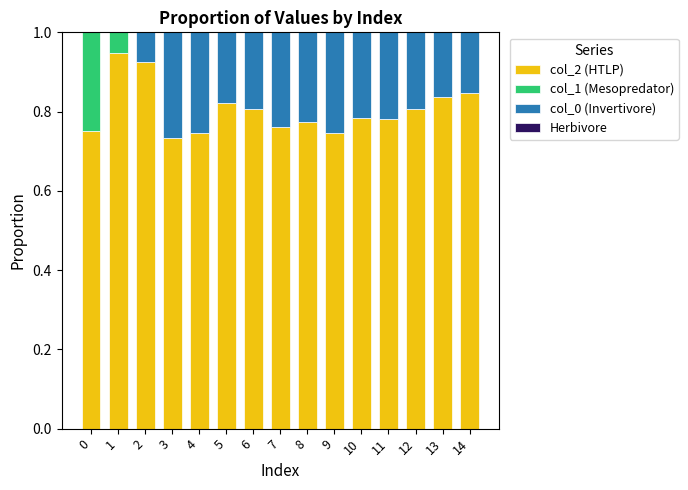

What is the sum of all col_2 (HTLP) values?

12.1